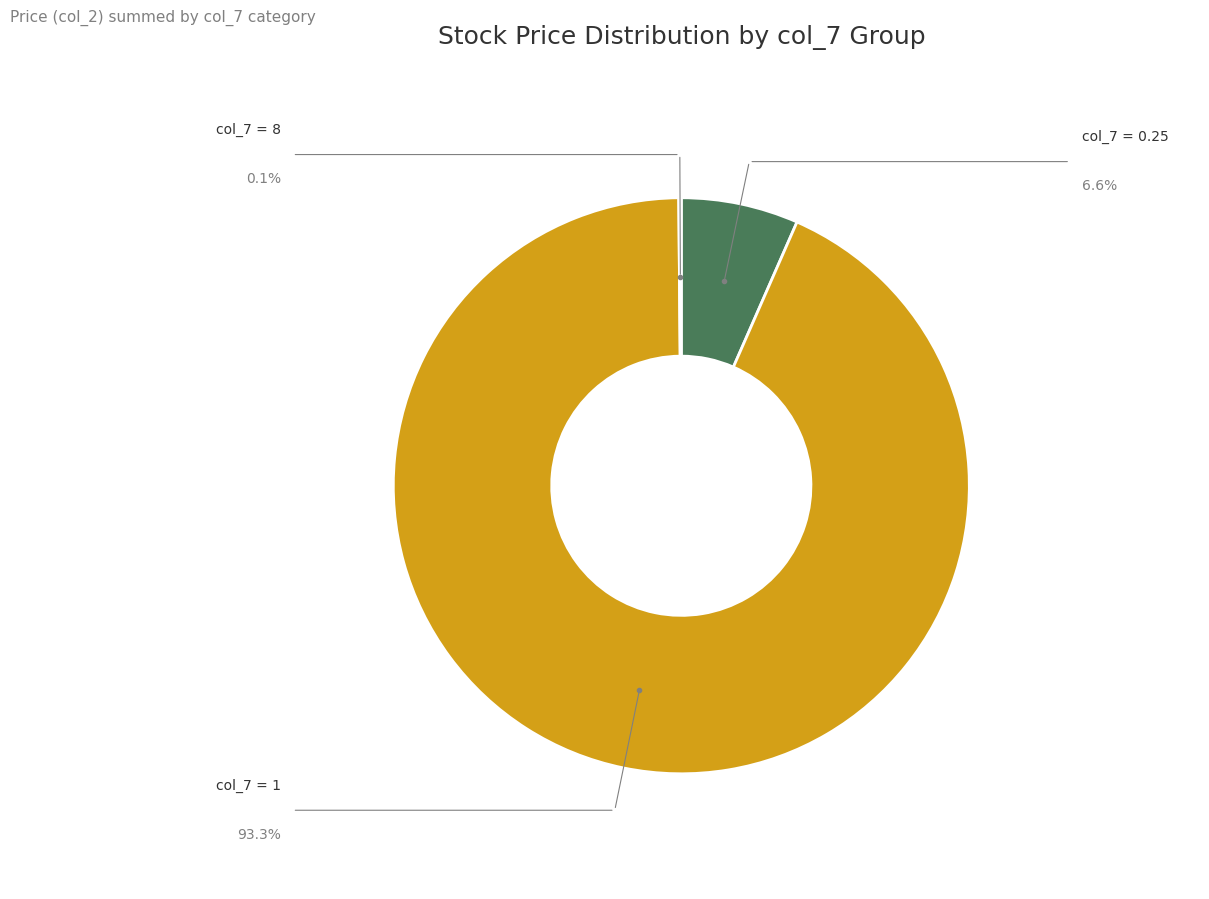

Does any single category account for the majority?

Yes